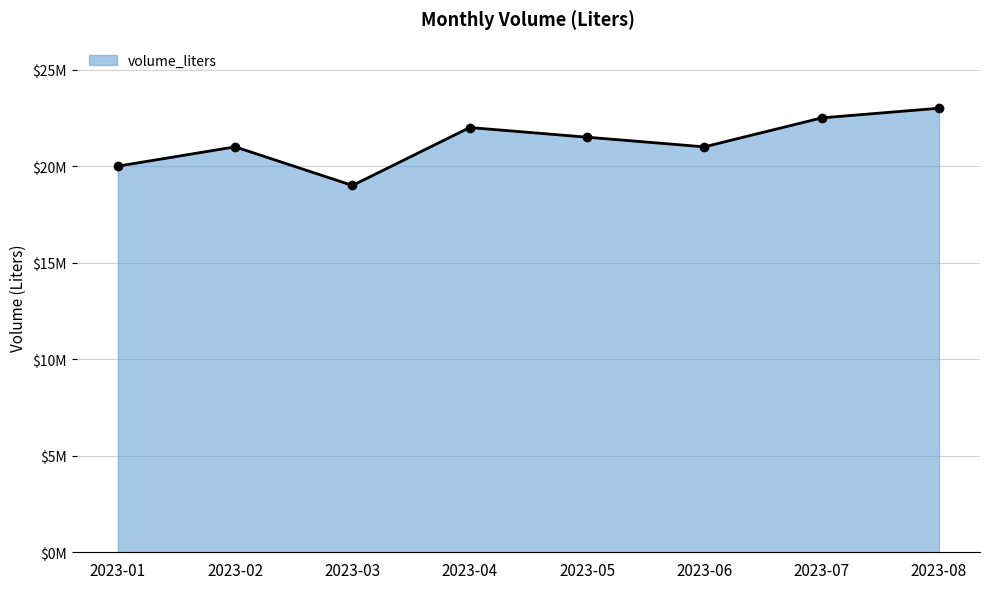

Is it true that the value at 2023-07 is 13552135?

False